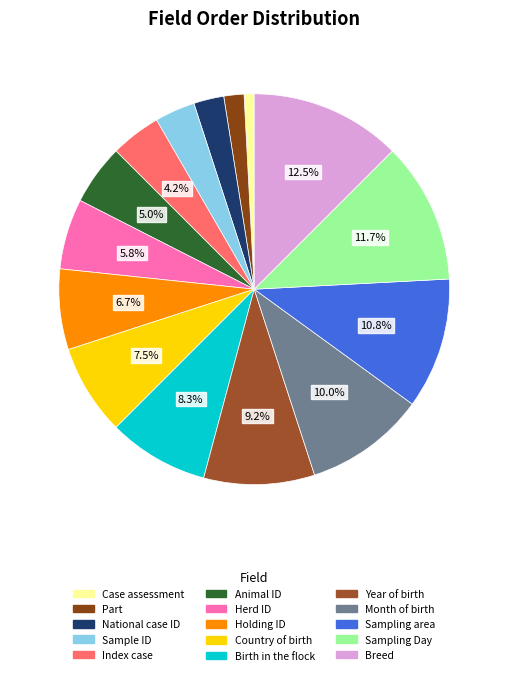

How many slices are in this pie chart?

15